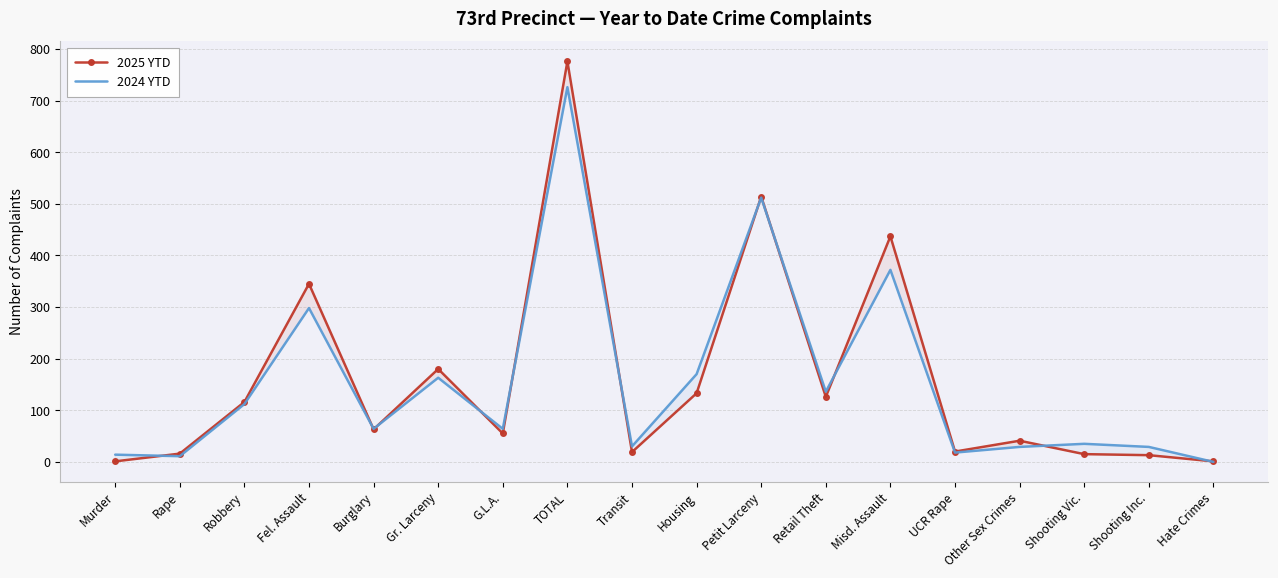

What are all the series names shown in the legend?

2025 YTD, 2024 YTD